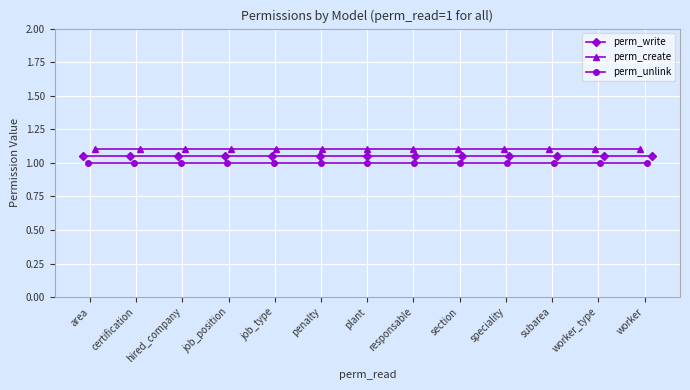

True or false: perm_unlink and perm_write intersect in this chart.

False